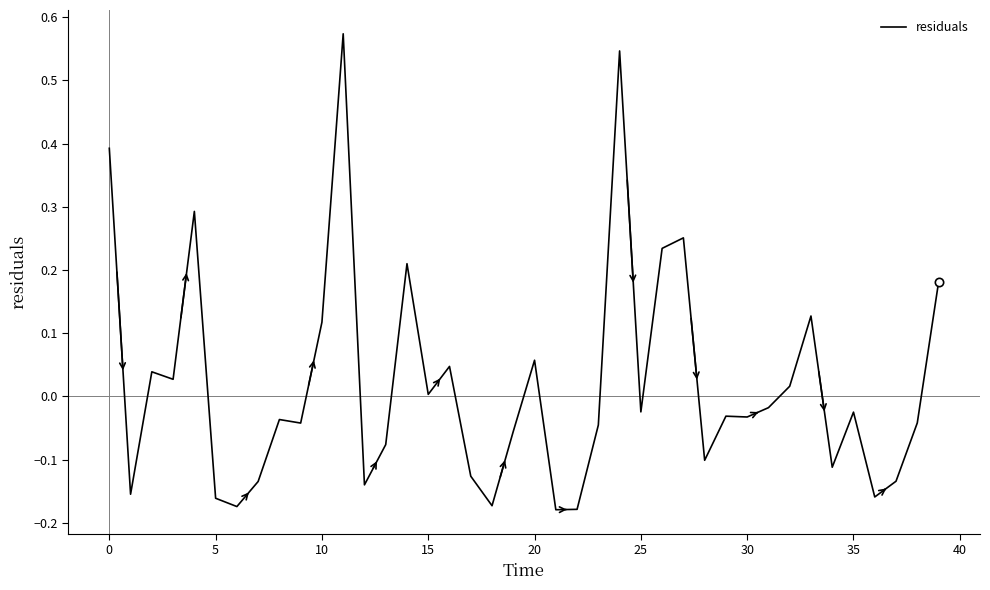

What is the difference between the maximum and minimum values?

0.8